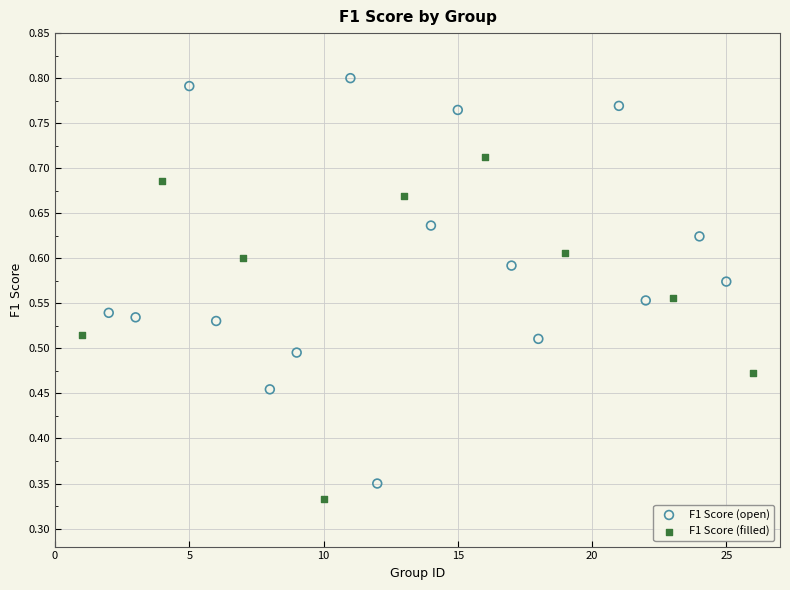

Which series has the largest Y range (max minus min)?

F1 Score (open)